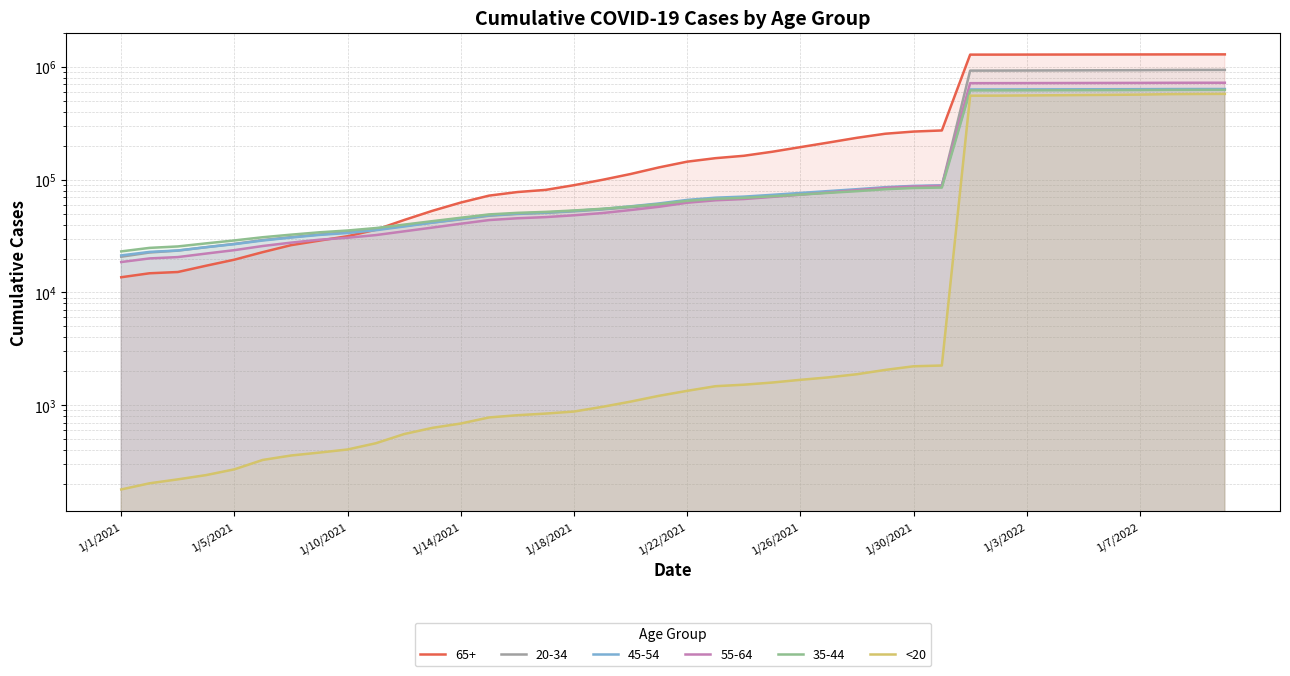

At which category does the chart reach its minimum across all series?

1/1/2021